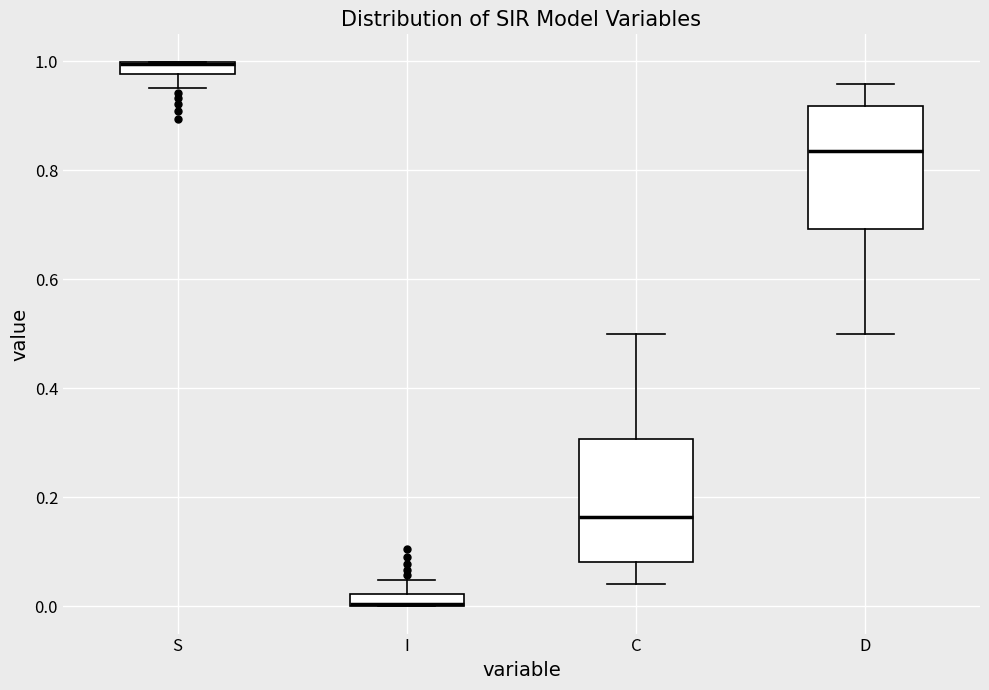

Where is the lower edge of the box for I on the y-axis? The values are not printed on the chart, so give them approximately, as read against the axis.

0.00